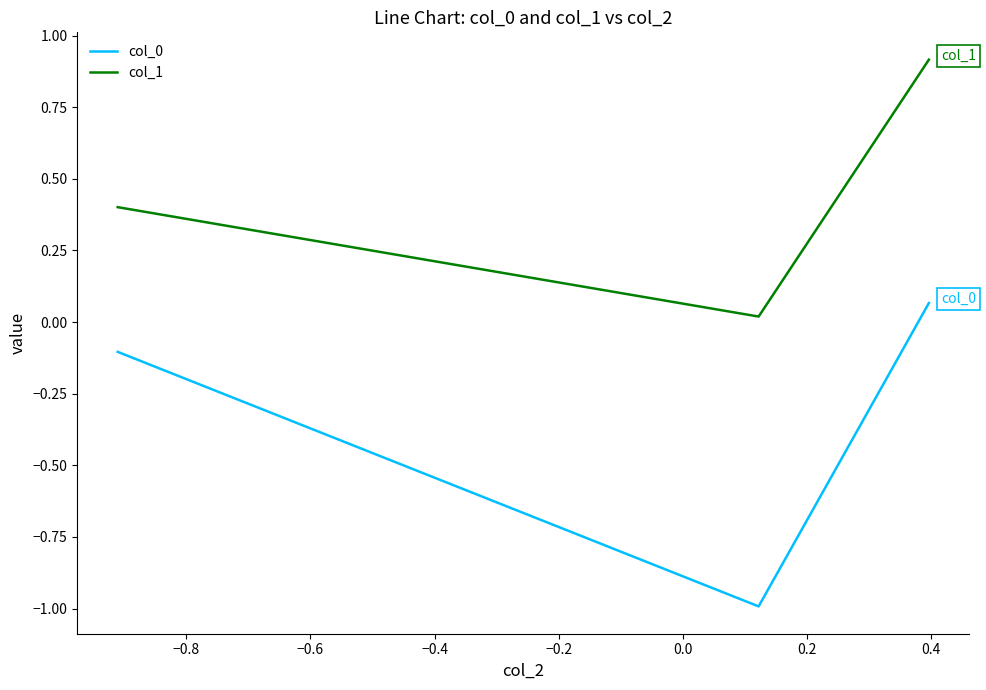

What is the sum of all col_1 values?

1.3